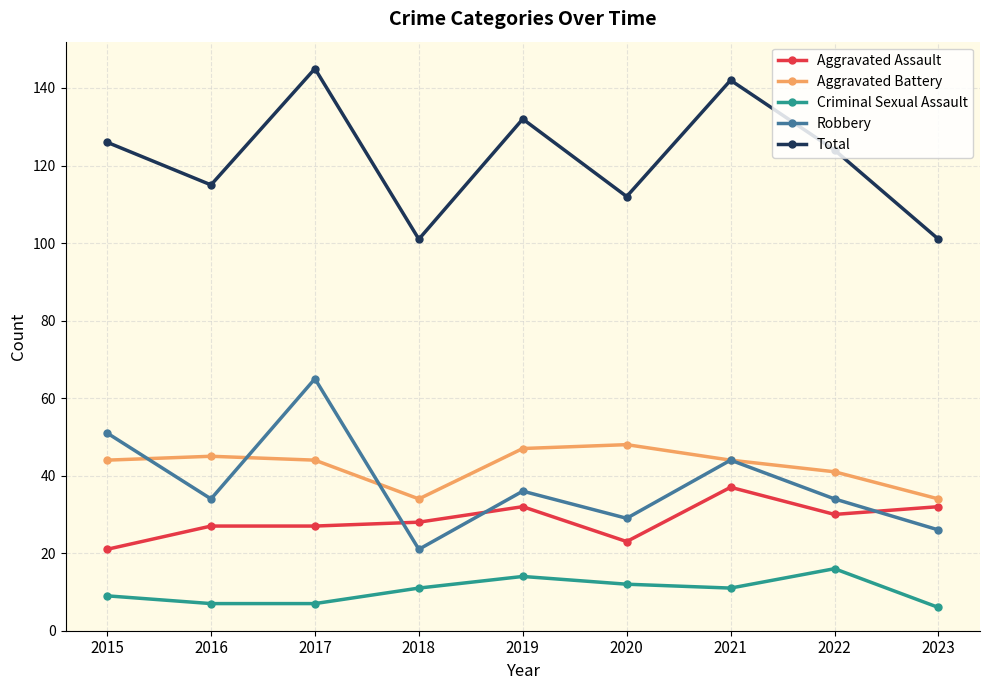

At 2022, list the series in order from smallest to largest.

Criminal Sexual Assault, Aggravated Assault, Robbery, Aggravated Battery, Total